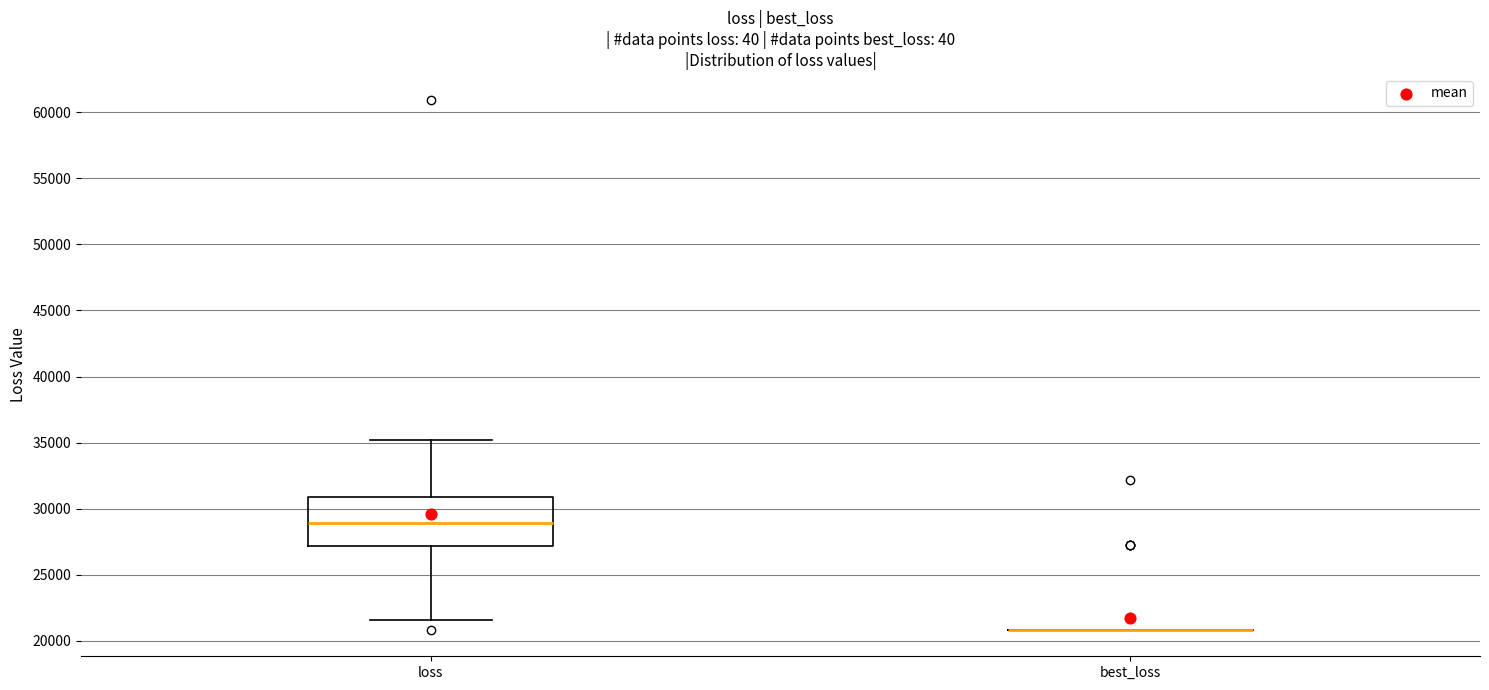

Comparing the boxes themselves (not the whiskers), which one is the tallest?

loss